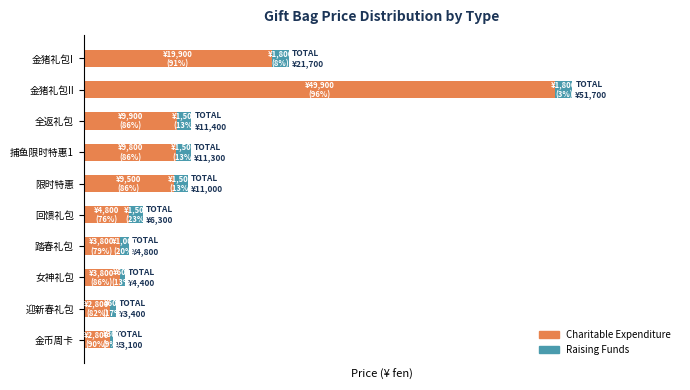

What is the value of the Raising Funds bar at the 9th from the left?

600